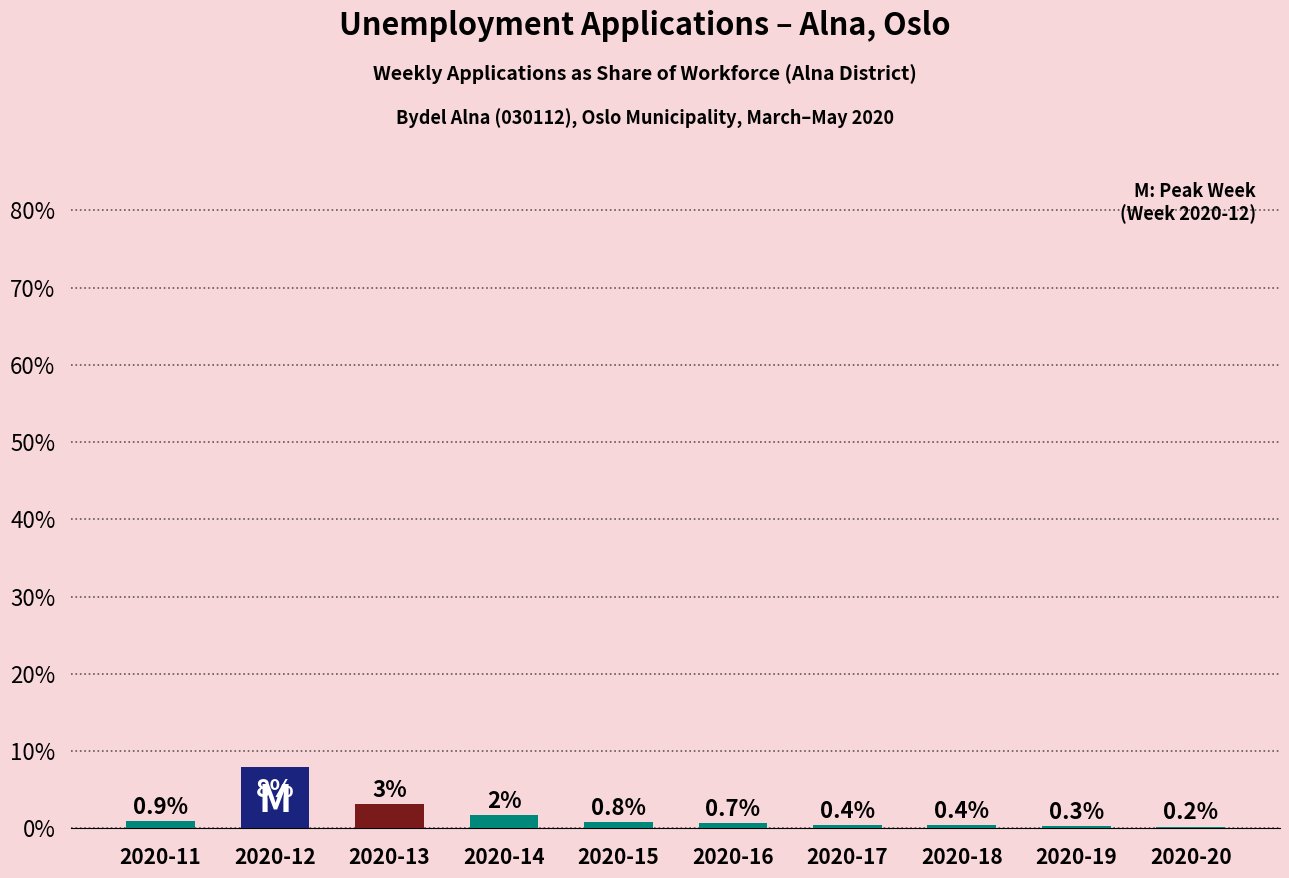

True or false: the data shows 0.7 at 2020-16.

True